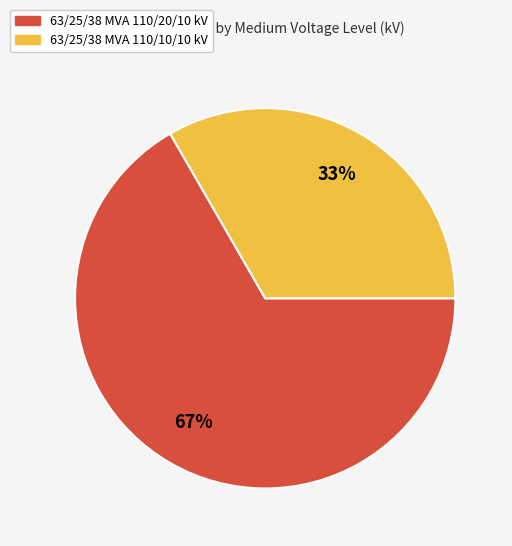

What is the largest slice in the pie chart?

63/25/38 MVA 110/20/10 kV